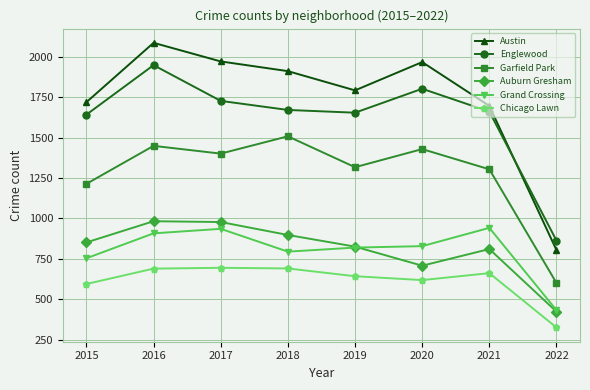

The Austin series shows 1183 at 2022. True or false?

False